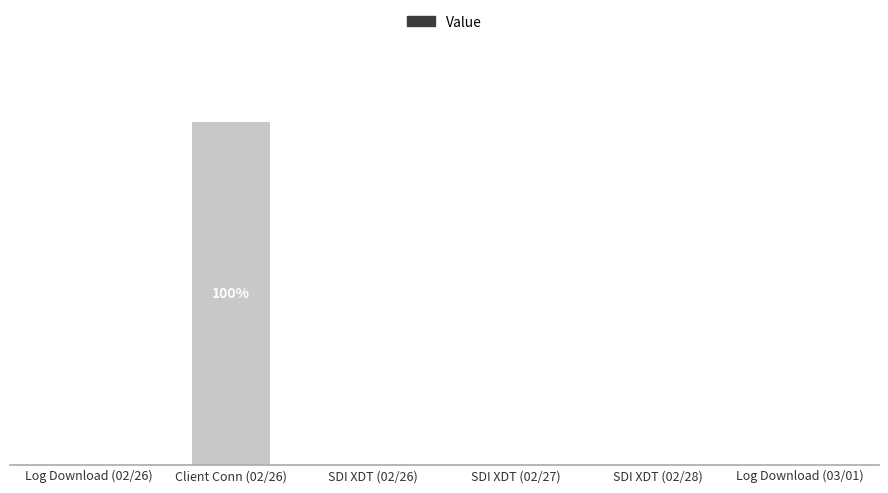

Are the bars horizontal?

No